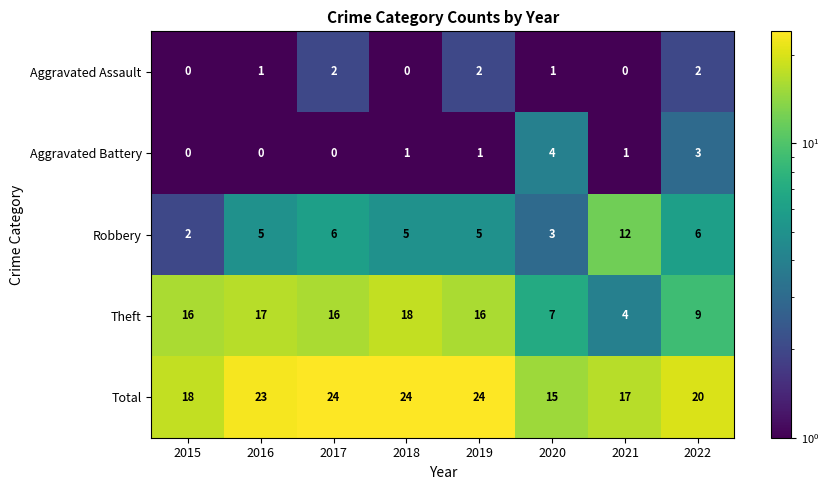

How many data points does each series have?

8